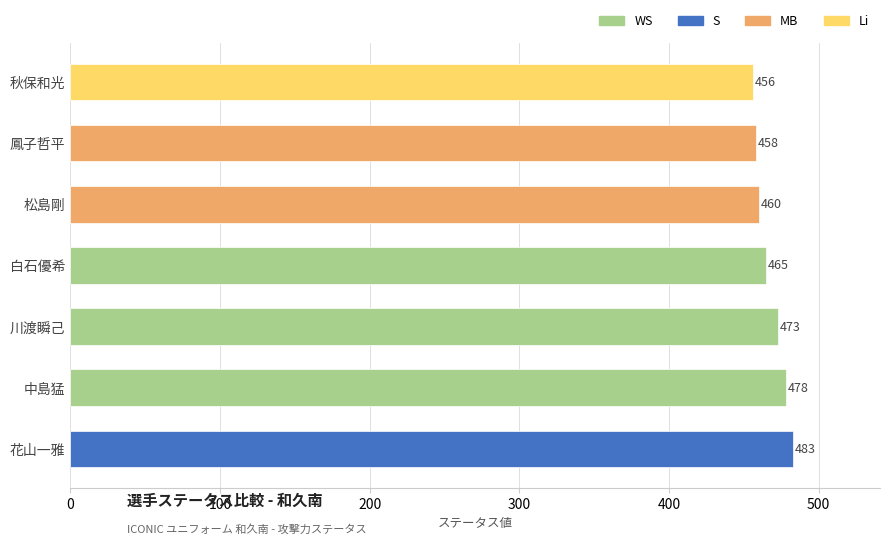

At which category does the chart reach its minimum across all series?

秋保和光